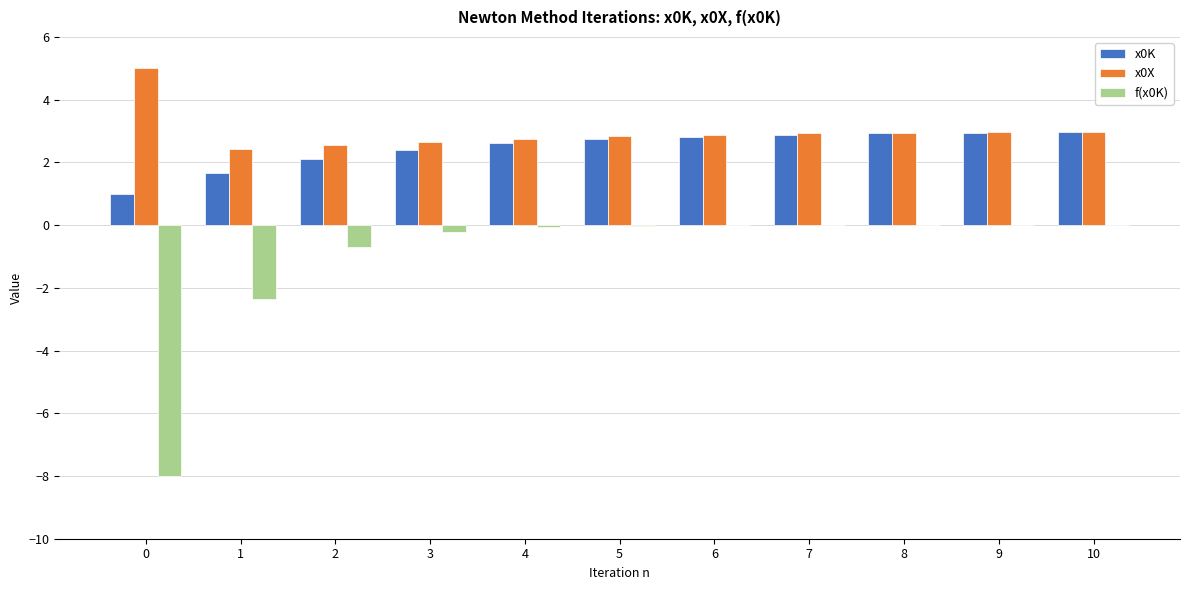

What is the total value across all series at 10?

5.9